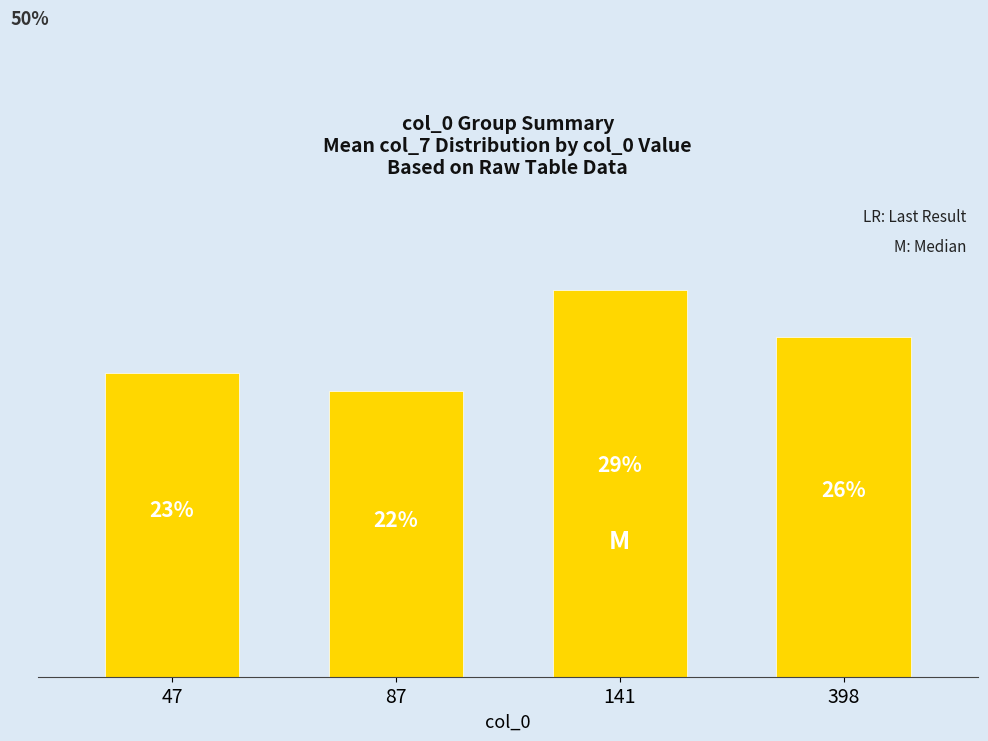

At which label does the data first exceed 25?

141